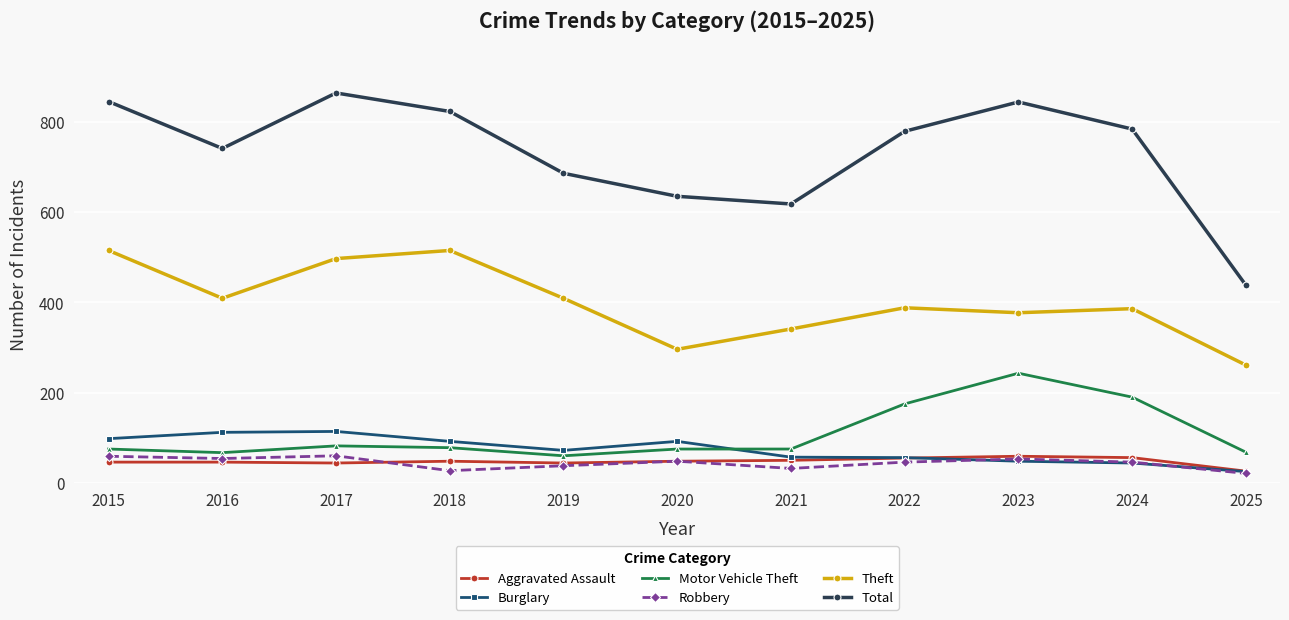

In Theft, how many points are lower than both neighbors (excluding endpoints)?

3